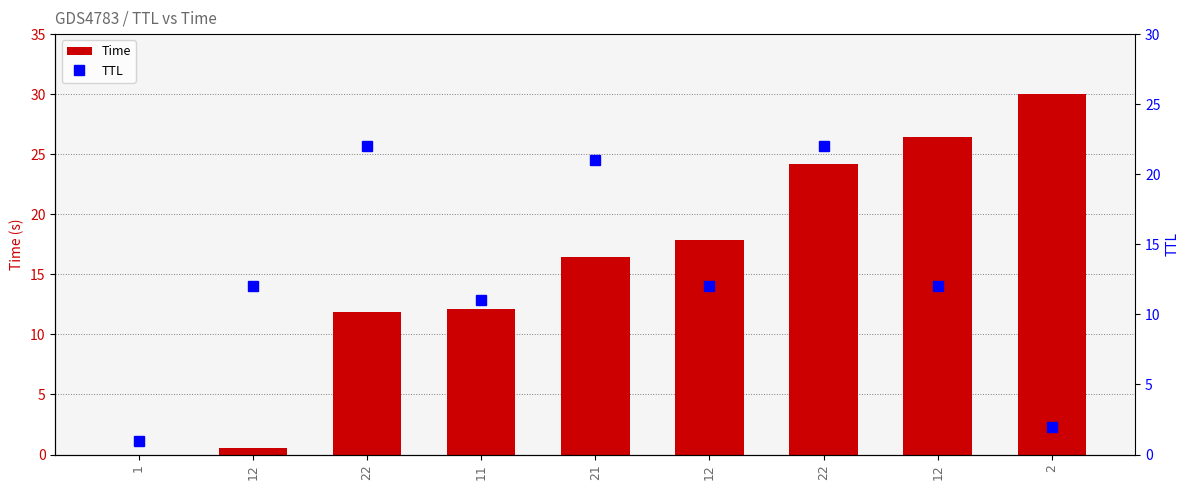

At 11, list the series in order from largest to smallest.

Time, TTL